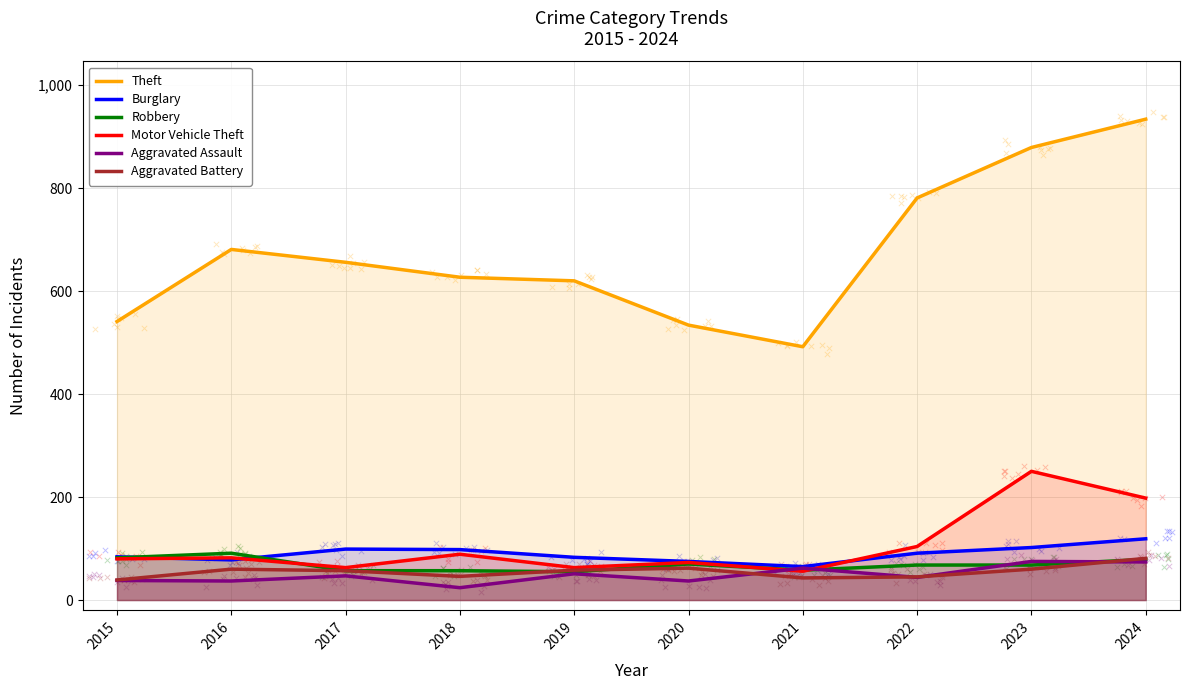

At which category is the sum across all series the highest?

2024